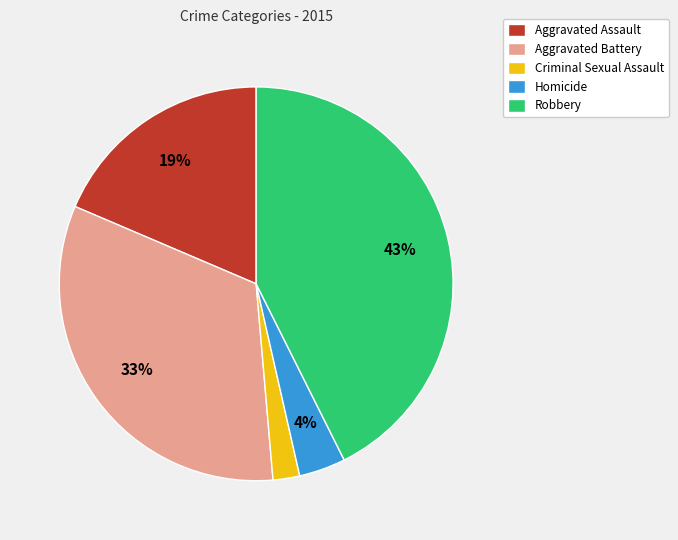

To the nearest percent, what is the difference between the Robbery and Homicide slice percentages?

39%